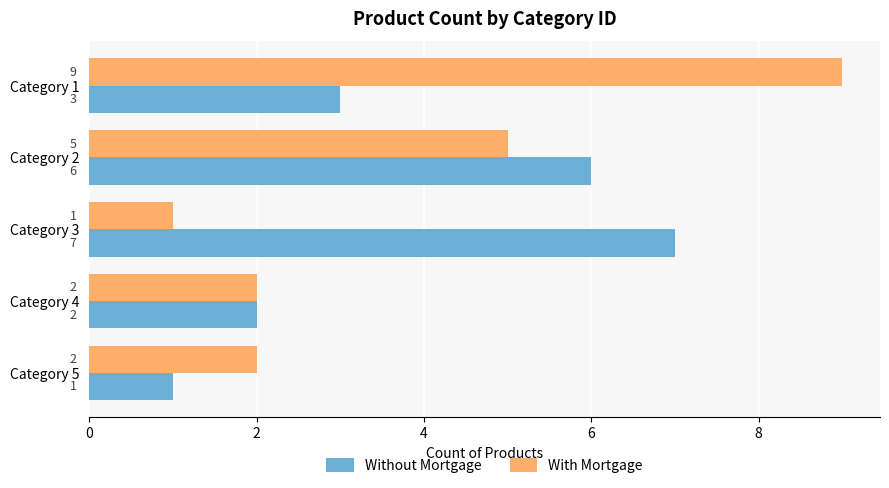

What is the greatest value displayed?

9